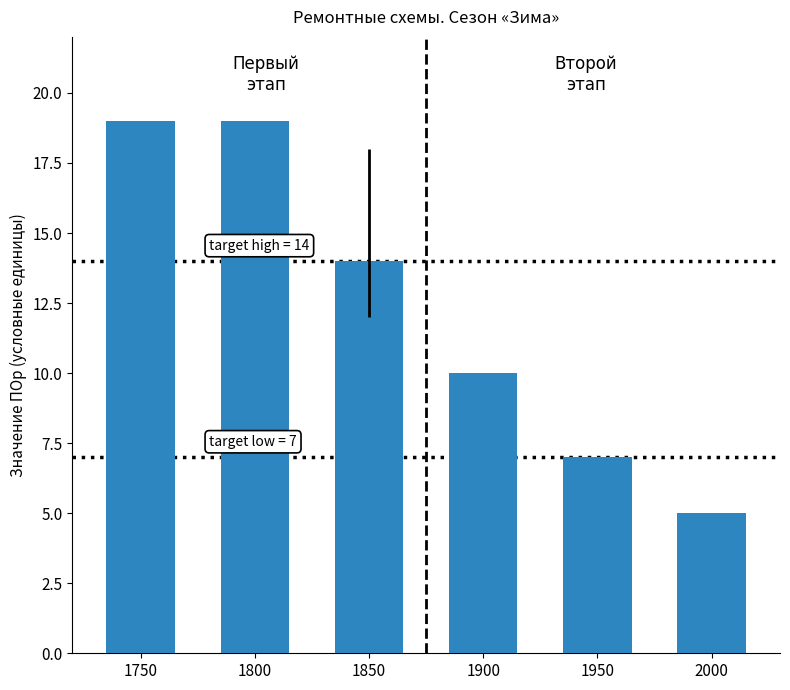

What is the difference between the values at 2000 and 1800?

14